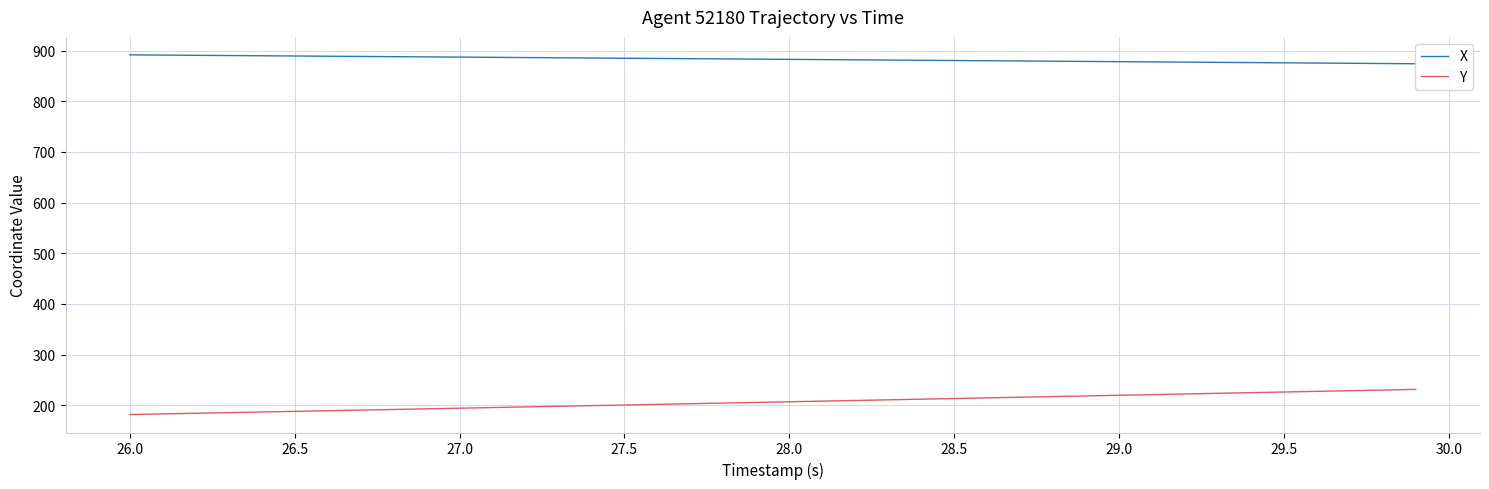

Which series has the largest total across all categories?

X